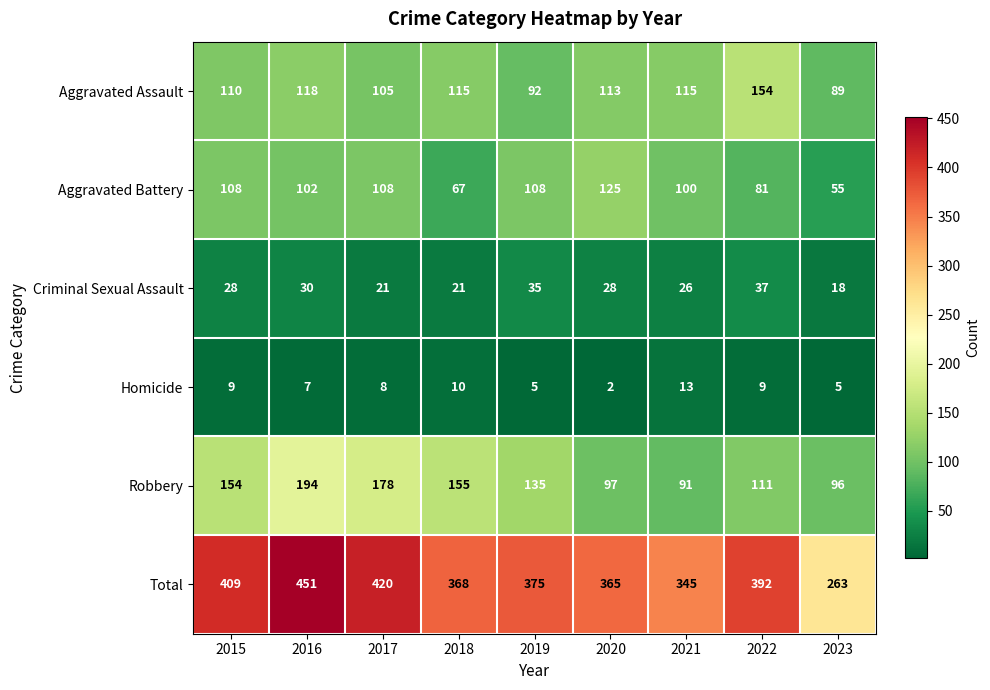

At which category does the chart reach its minimum across all series?

2020